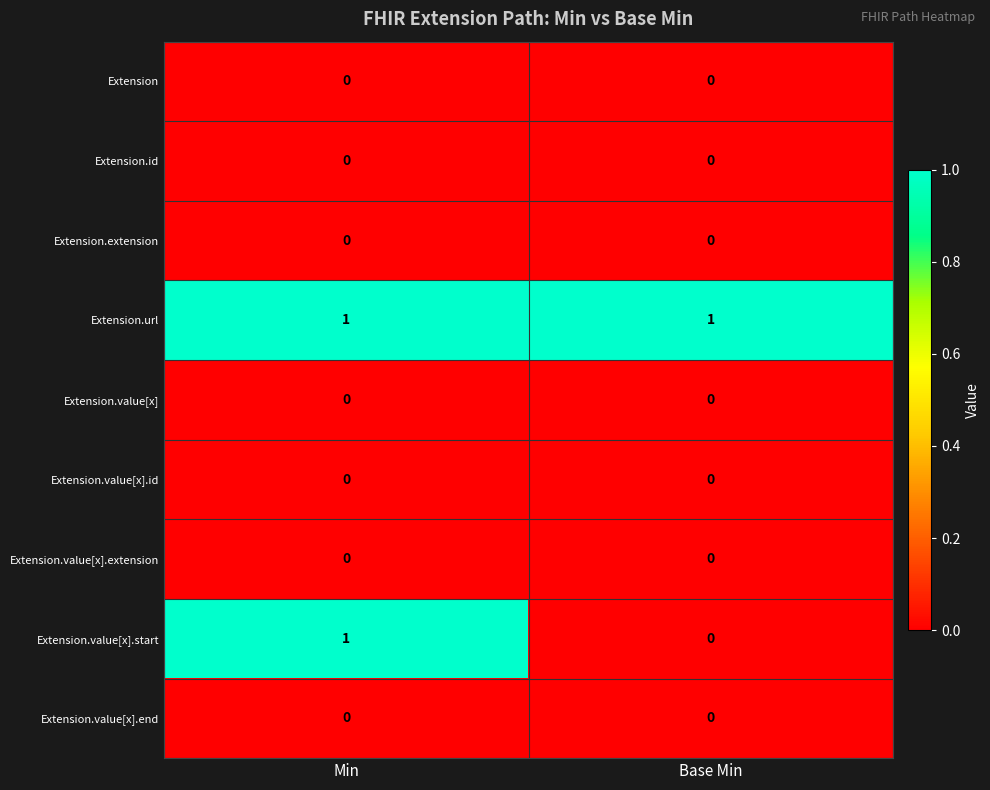

The Extension series shows 0 at Min. True or false?

True